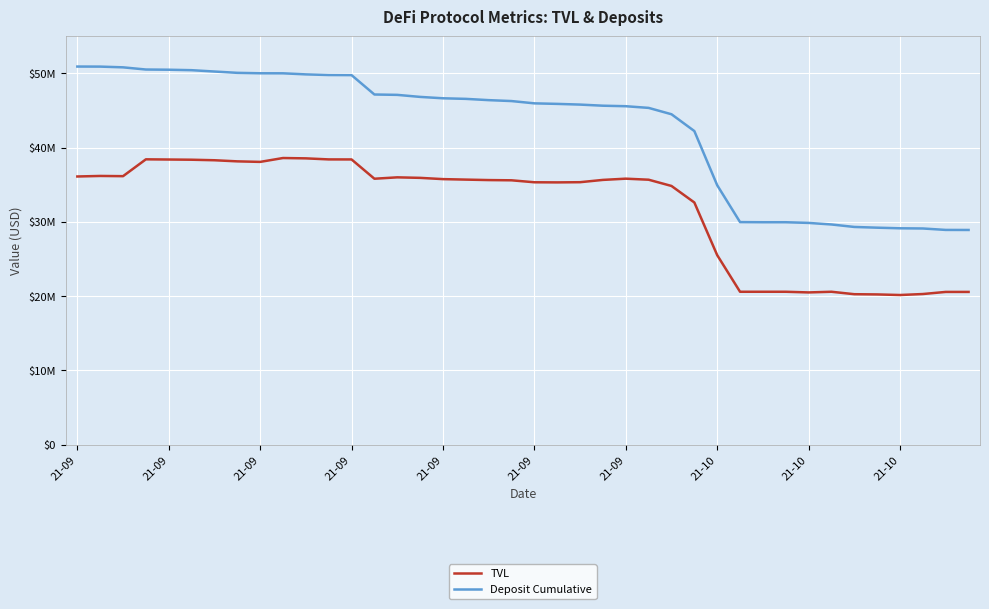

True or false: Deposit Cumulative and TVL cross at least once.

False